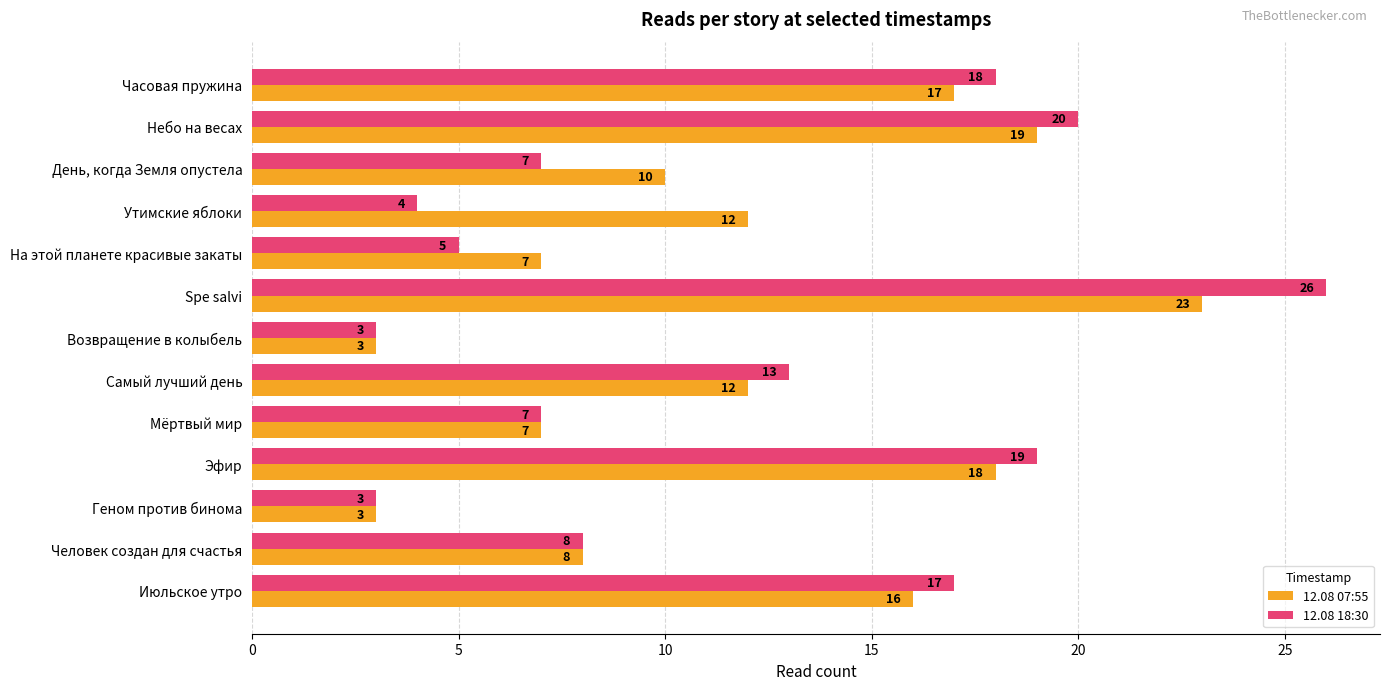

What is the difference between the highest and lowest values at Утимские яблоки?

8